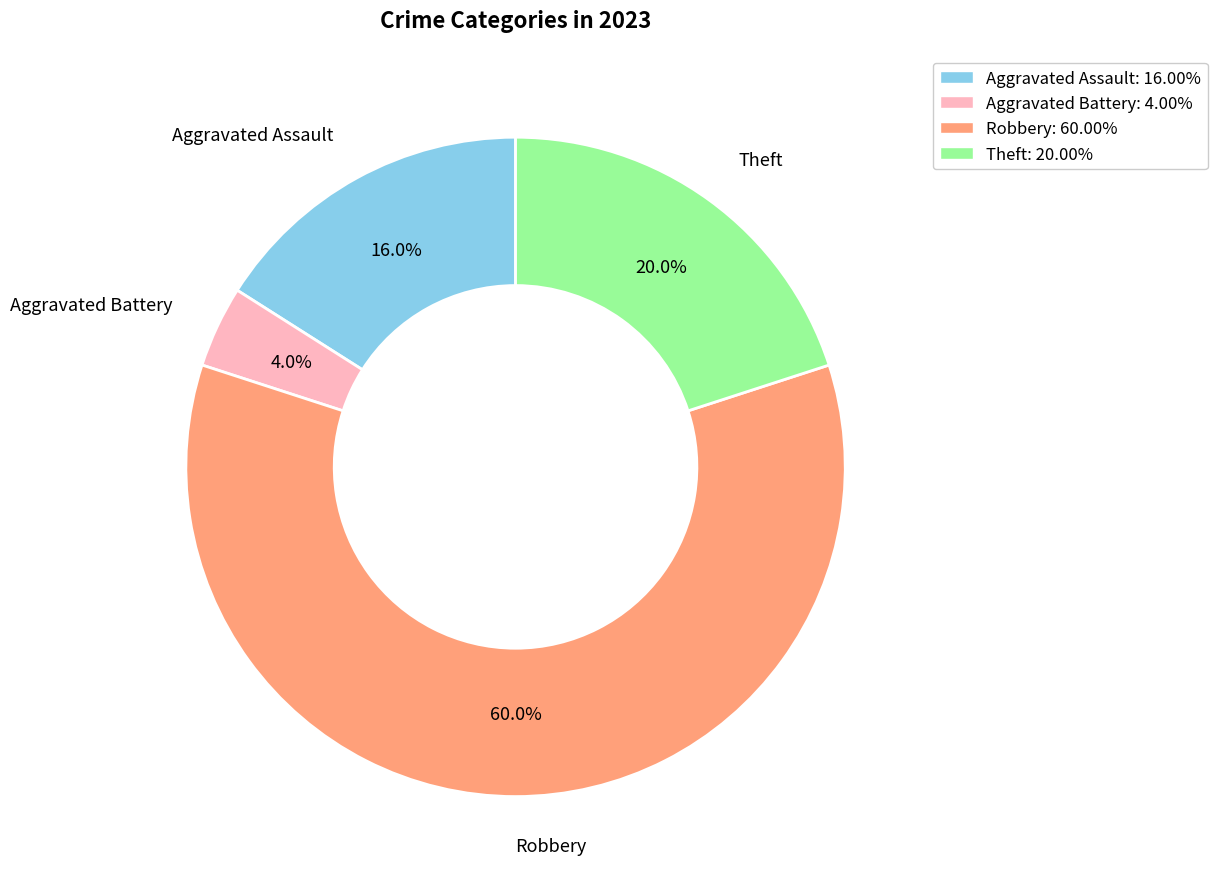

To the nearest percent, what percentage of the pie is Robbery?

60%